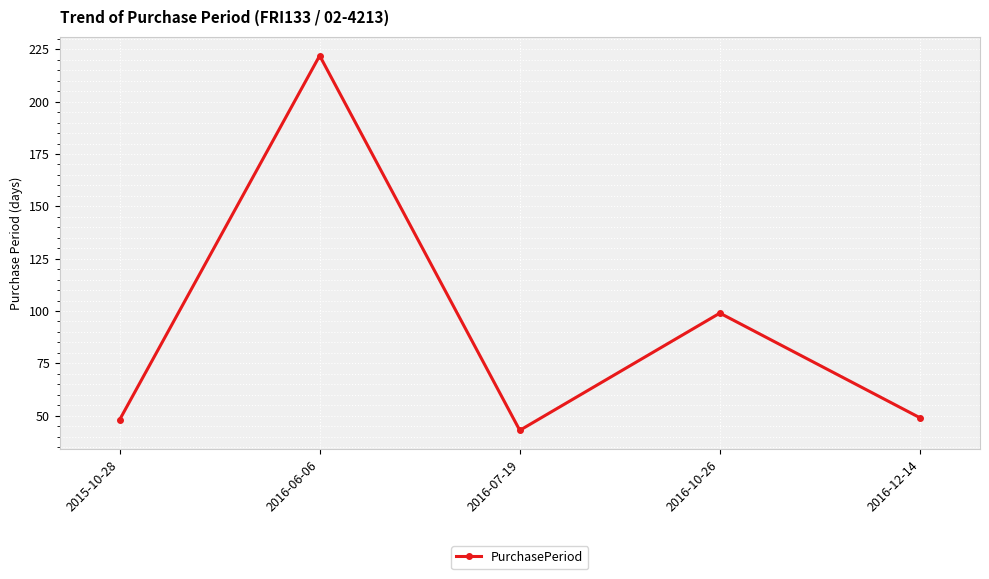

How many values are below 49?

2